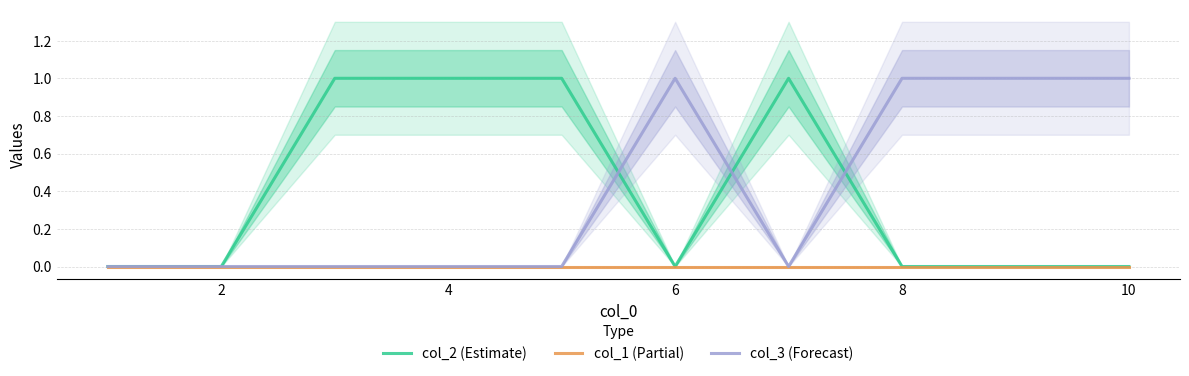

What is the sum of all col_2 (Estimate) values?

4